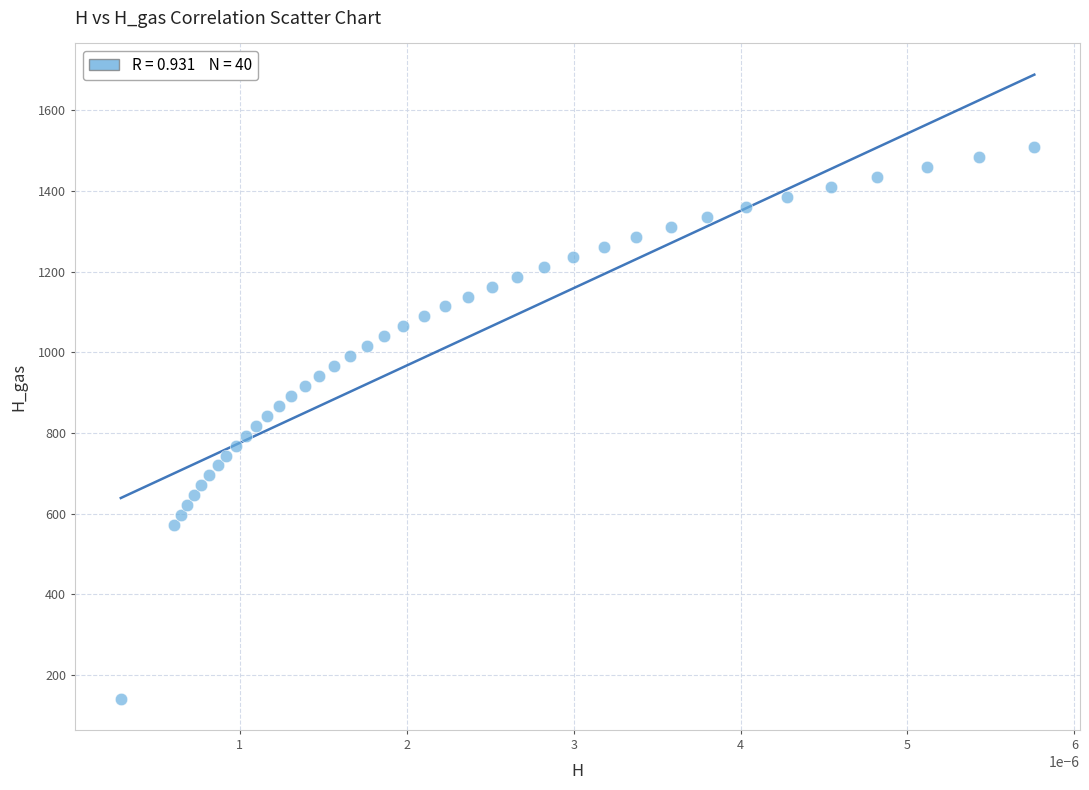

What is the range of Y values (max minus min)?

1366.5